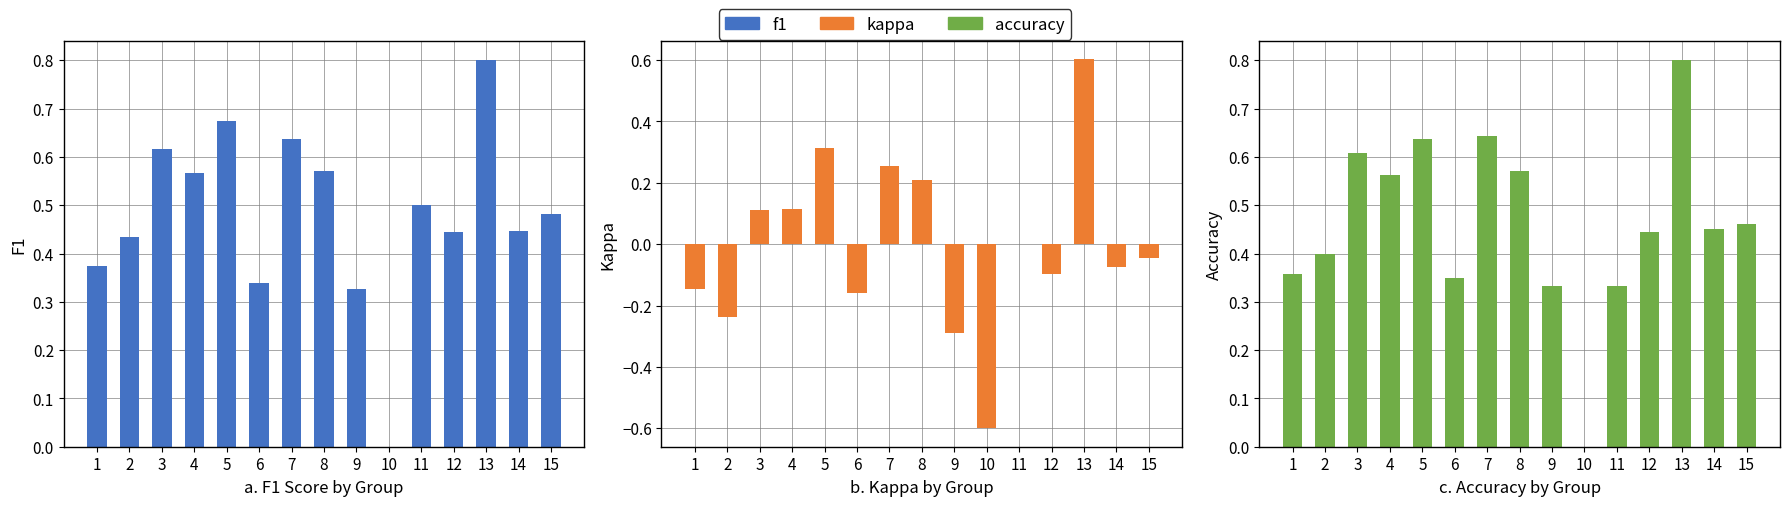

True or false: kappa has a value of 0.1 at 3.

True